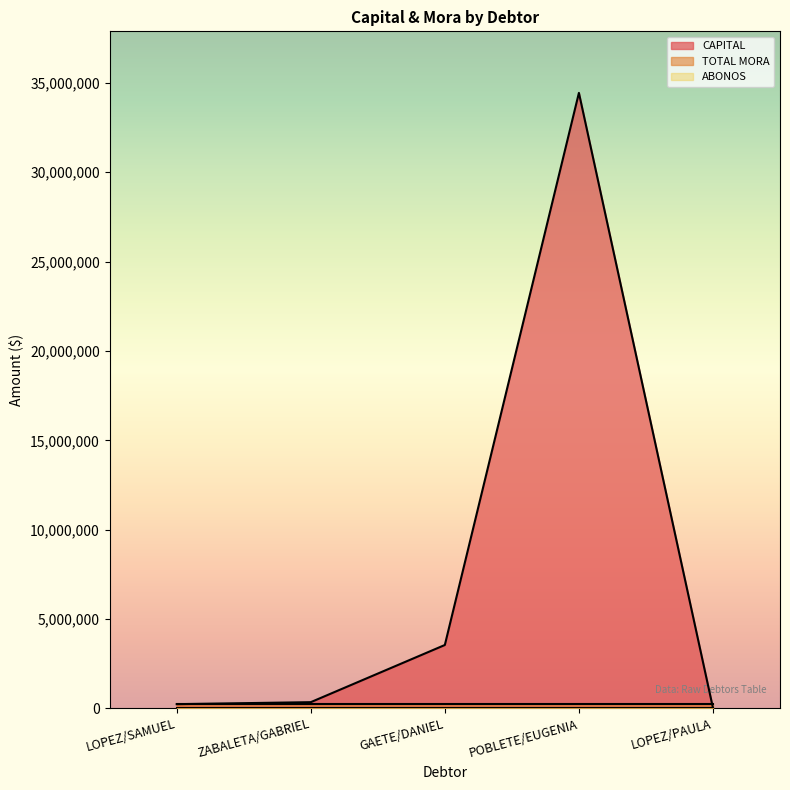

Reading left to right, list all the values displayed in this chart.

CAPITAL: LOPEZ/SAMUEL=233415	ZABALETA/GABRIEL=345155	GAETE/DANIEL=3545113	POBLETE/EUGENIA=34443156	LOPEZ/PAULA=21223
TOTAL MORA: LOPEZ/SAMUEL=233415	ZABALETA/GABRIEL=233415	GAETE/DANIEL=233415	POBLETE/EUGENIA=233415	LOPEZ/PAULA=233415
ABONOS: LOPEZ/SAMUEL=0	ZABALETA/GABRIEL=0	GAETE/DANIEL=0	POBLETE/EUGENIA=0	LOPEZ/PAULA=0